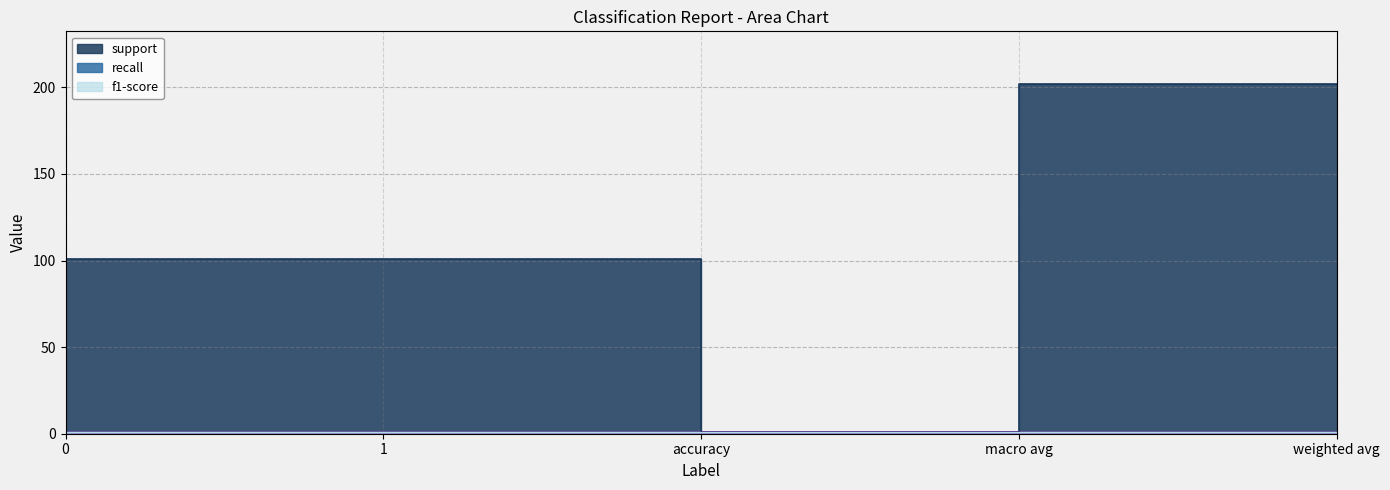

Which series has the largest range (max minus min)?

support